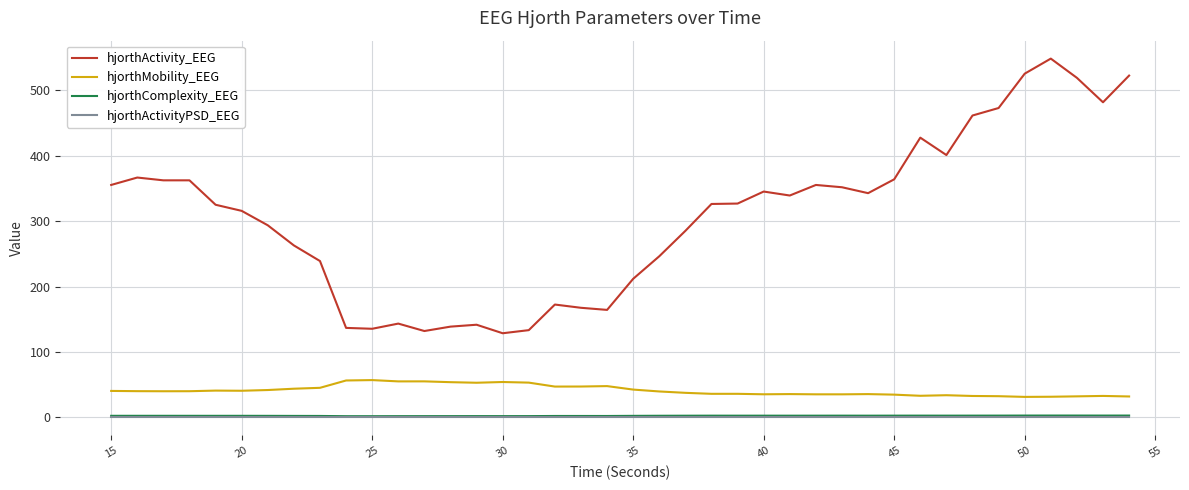

Which series has the largest total across all categories?

hjorthActivity_EEG